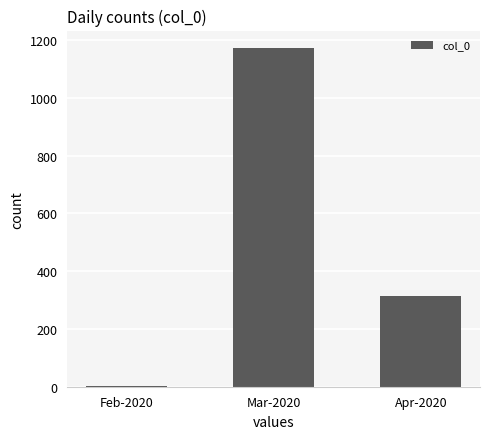

Which has a higher value, Apr-2020 or Mar-2020?

Mar-2020